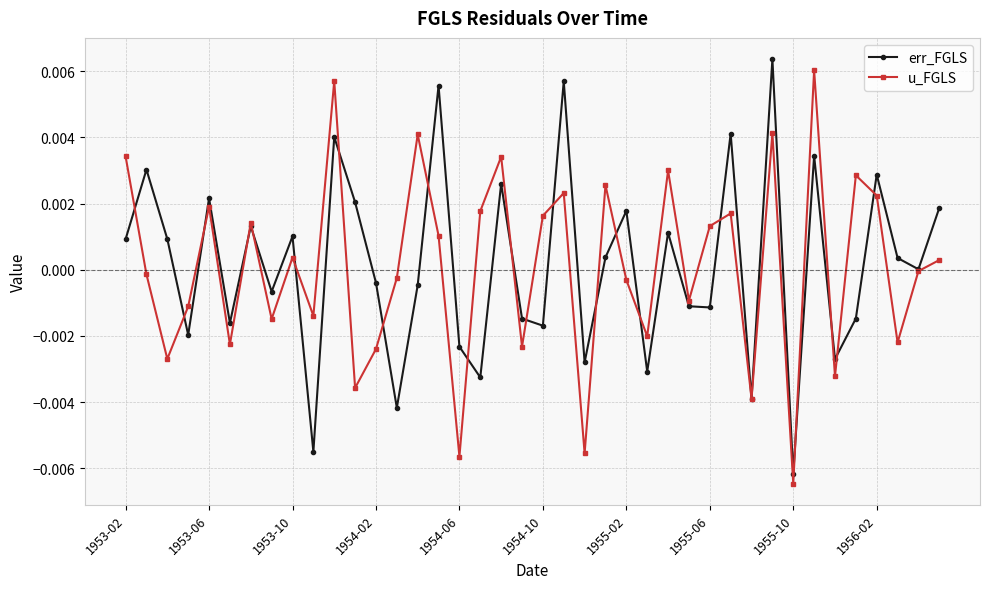

How many interior local peaks does the err_FGLS series have?

14